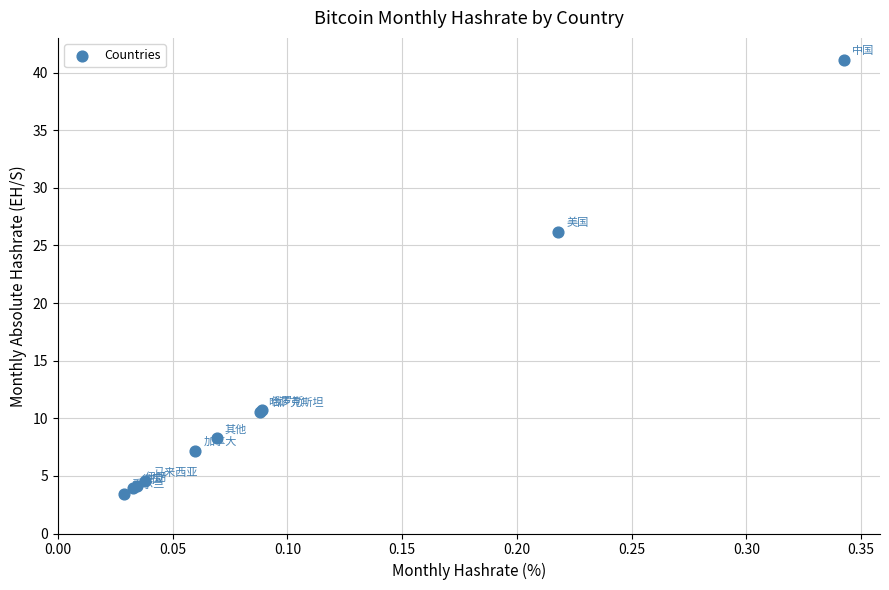

What Y value in the scatter plot is closest to 22?

26.2